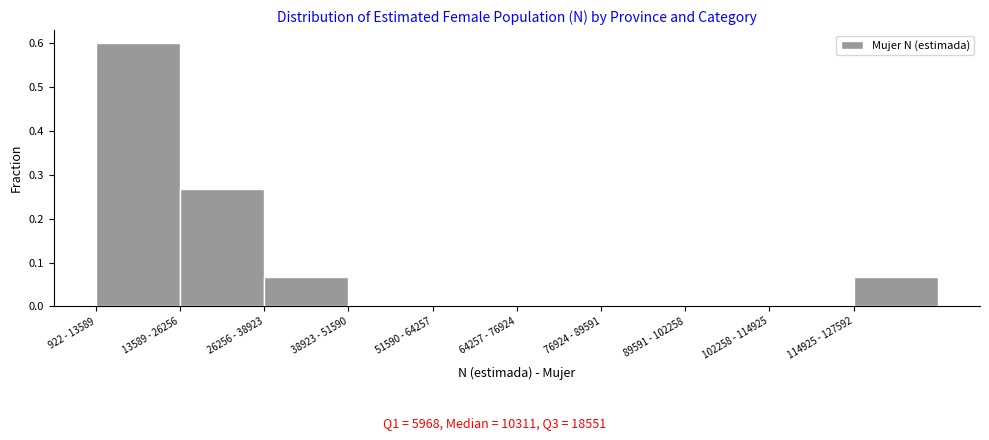

What is the sum of all values?

1.0